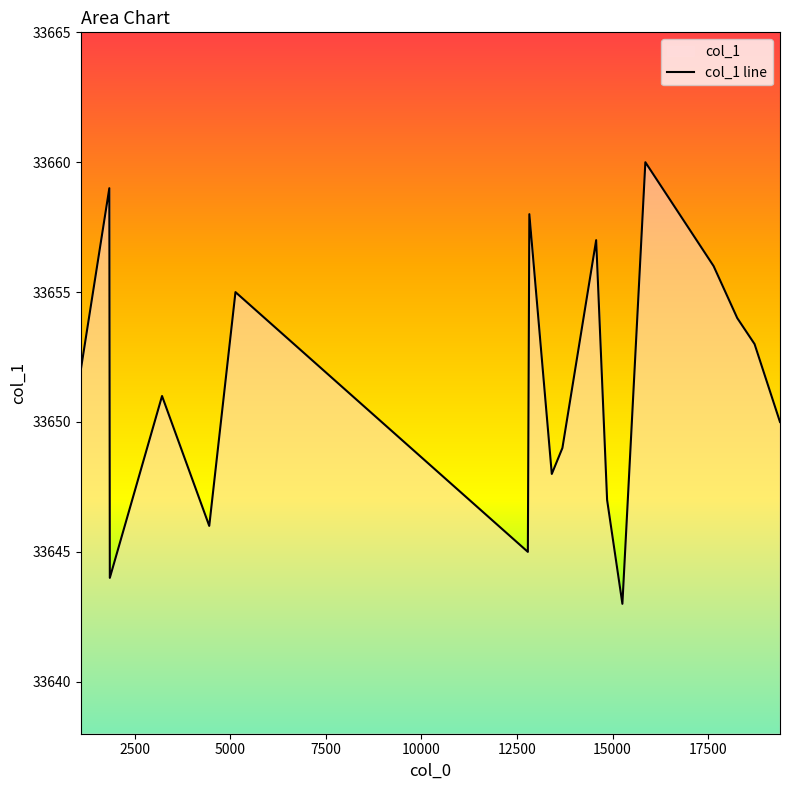

What is the sum of all values?

605727